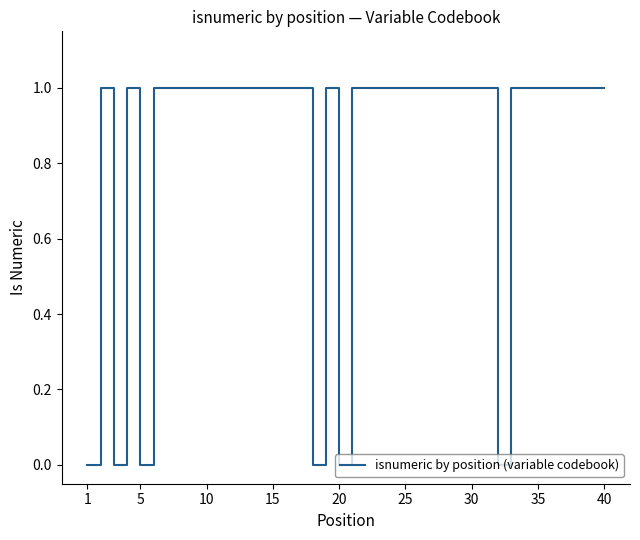

Does the chart have visible grid lines?

No